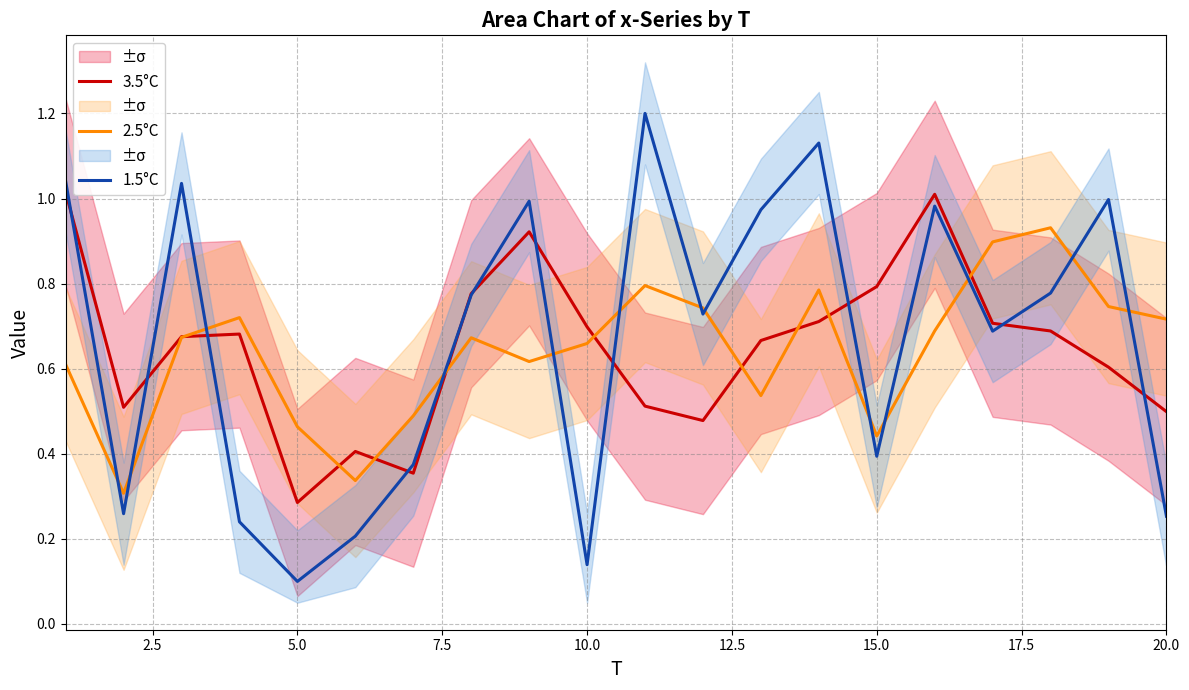

List the series in order of their peak value, lowest first.

2.5°C, 3.5°C, 1.5°C